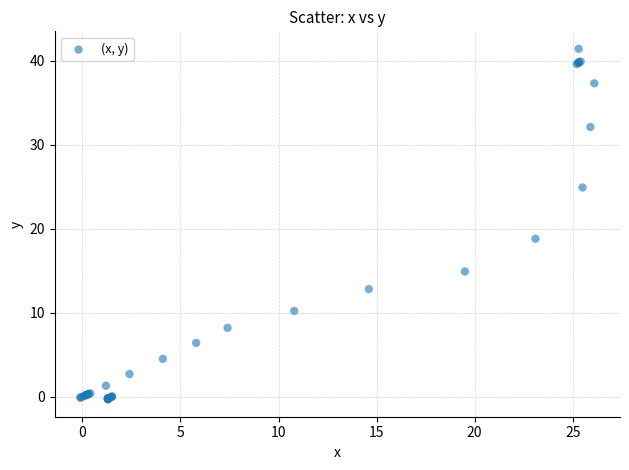

What Y value in the scatter plot is closest to 20?

18.8